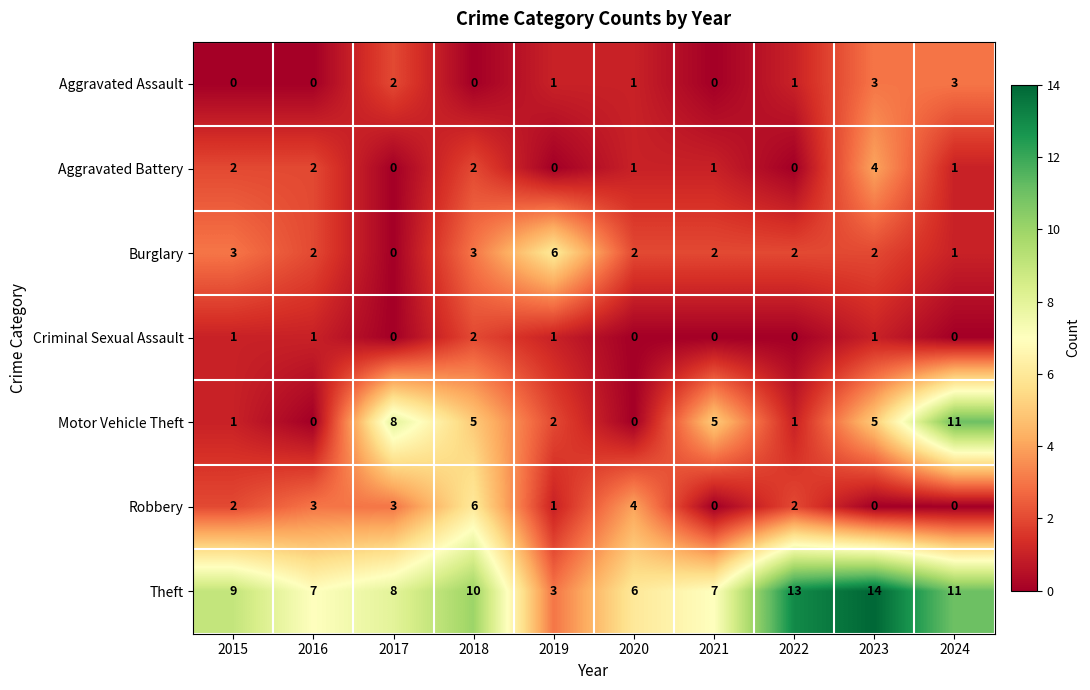

Which series has the largest range (max minus min)?

Motor Vehicle Theft